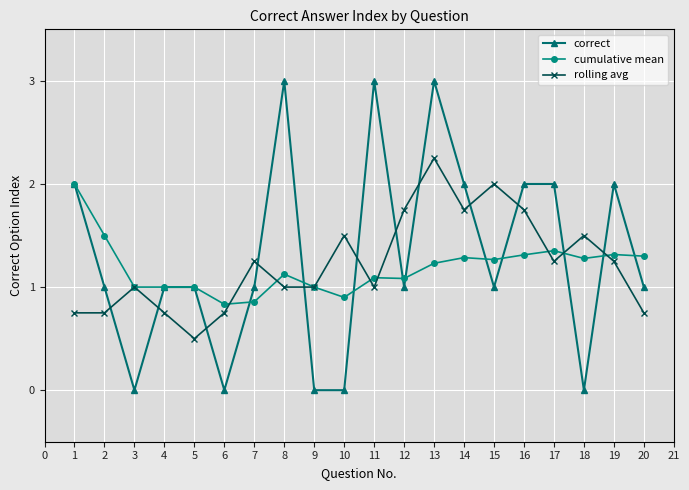

Count the rolling avg values in the range 0 to 1.

10